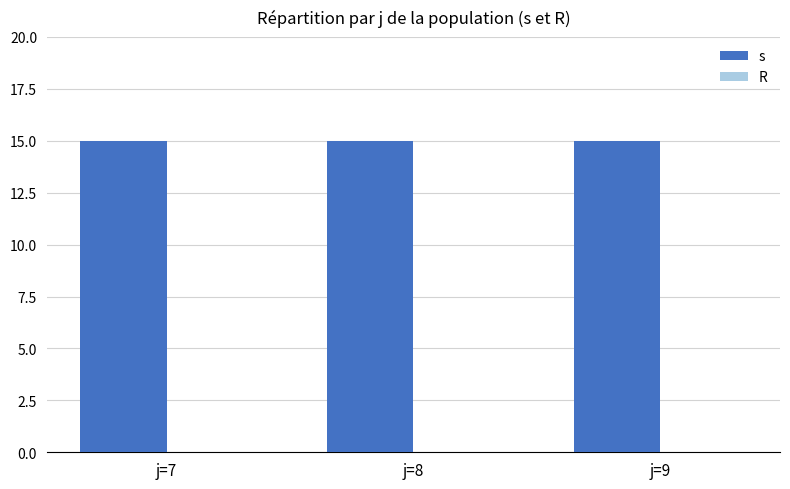

What is the difference between the highest and lowest values at j=8?

15